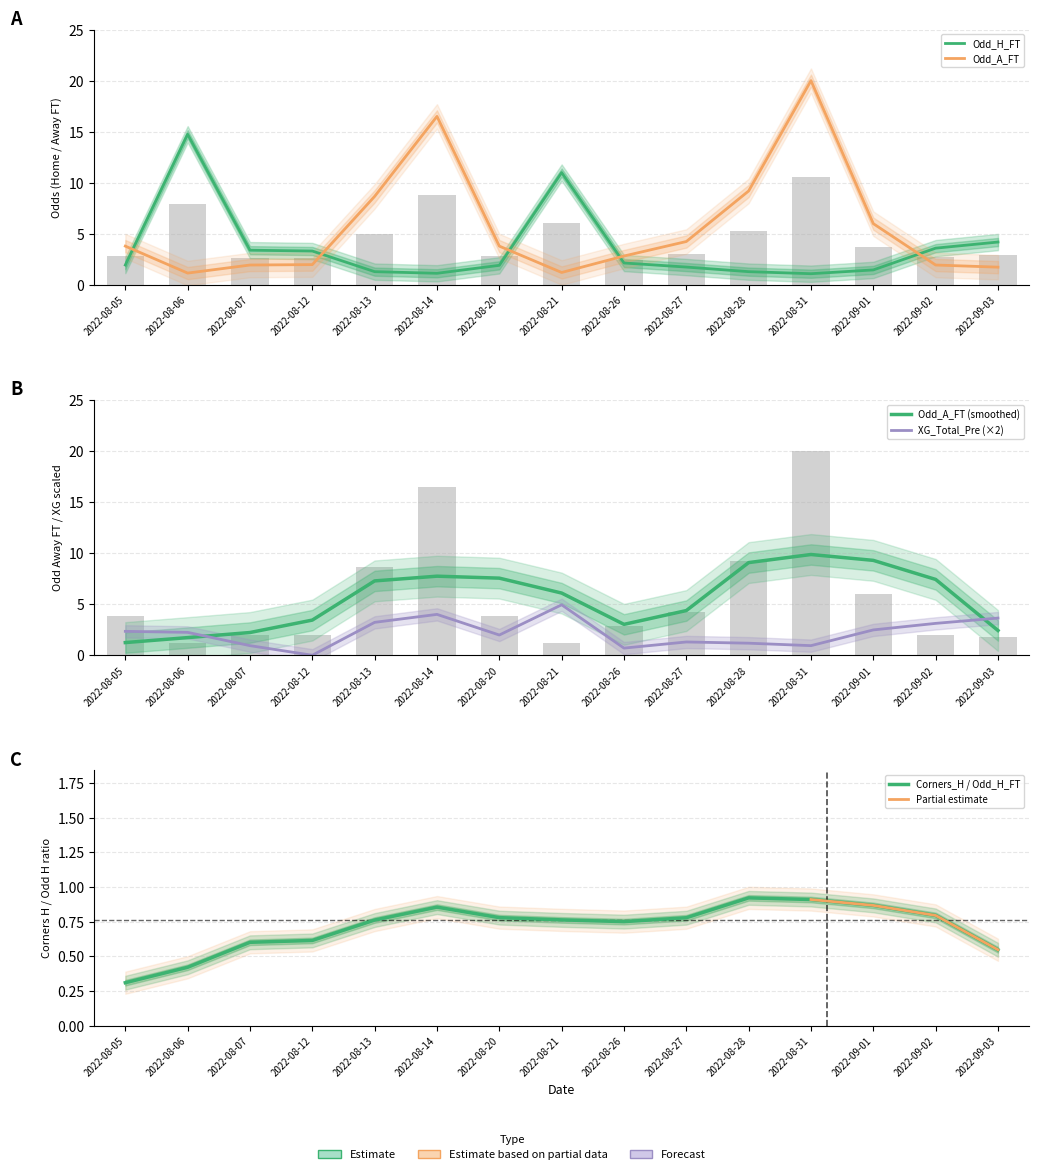

The value of Odd_H_FT at 2022-08-20 is 3.2. True or false?

False